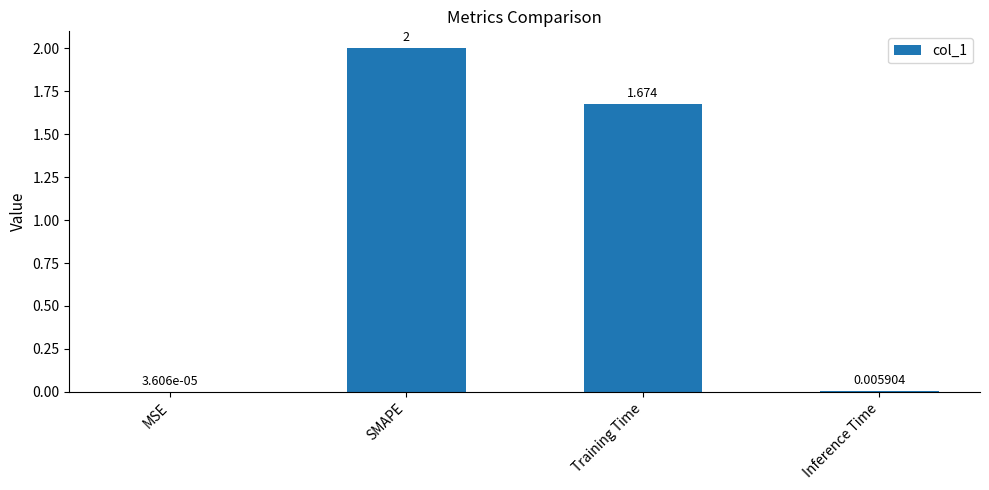

Are the bars horizontal?

No